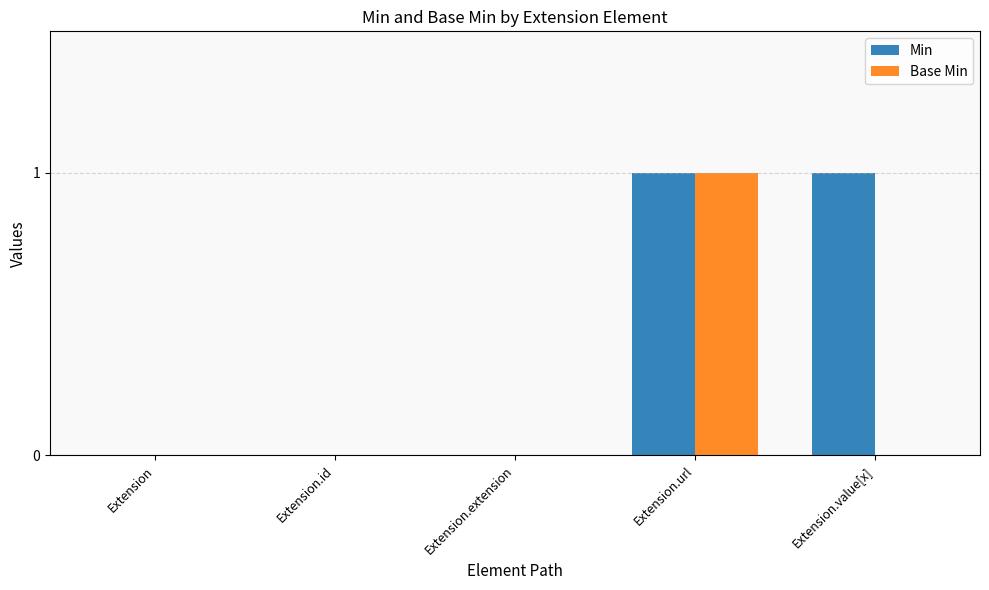

The value of Min at Extension is 1. True or false?

False